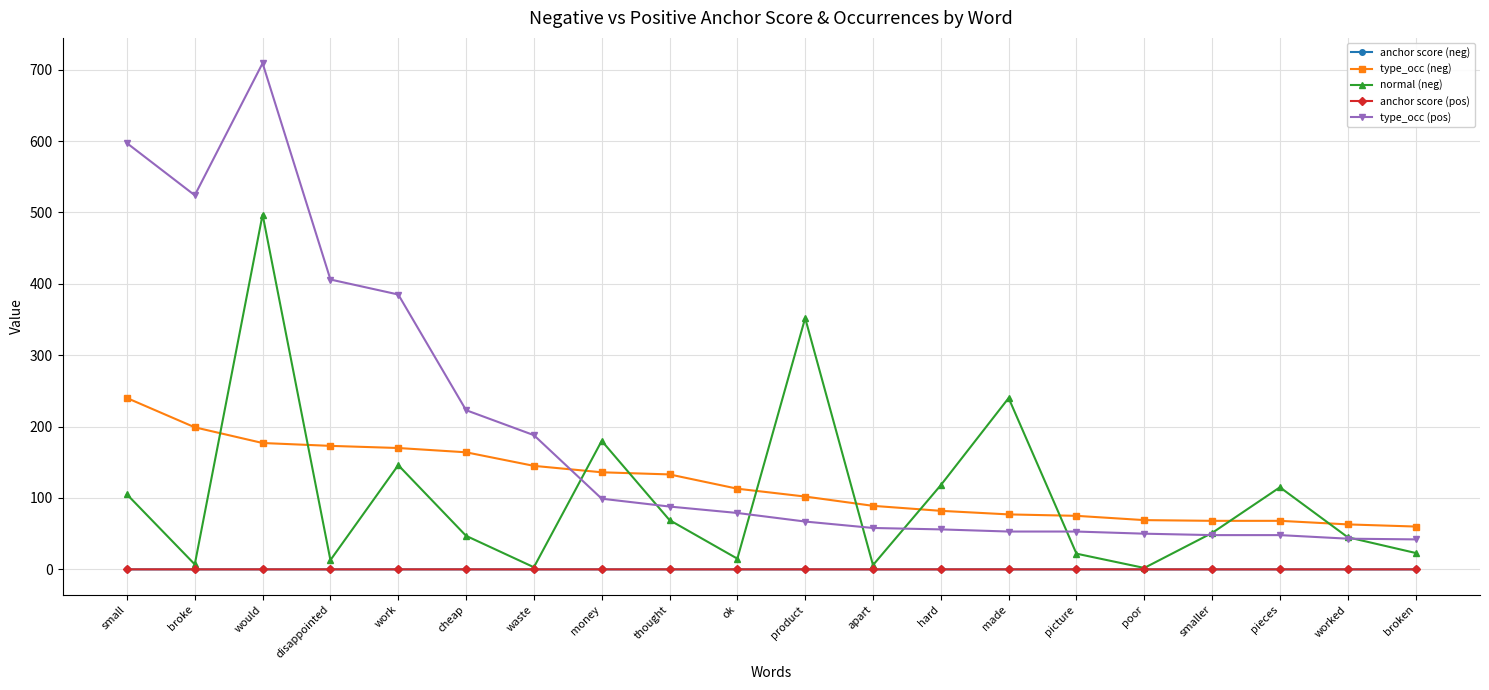

At which label is normal (neg) closest to 249?

made